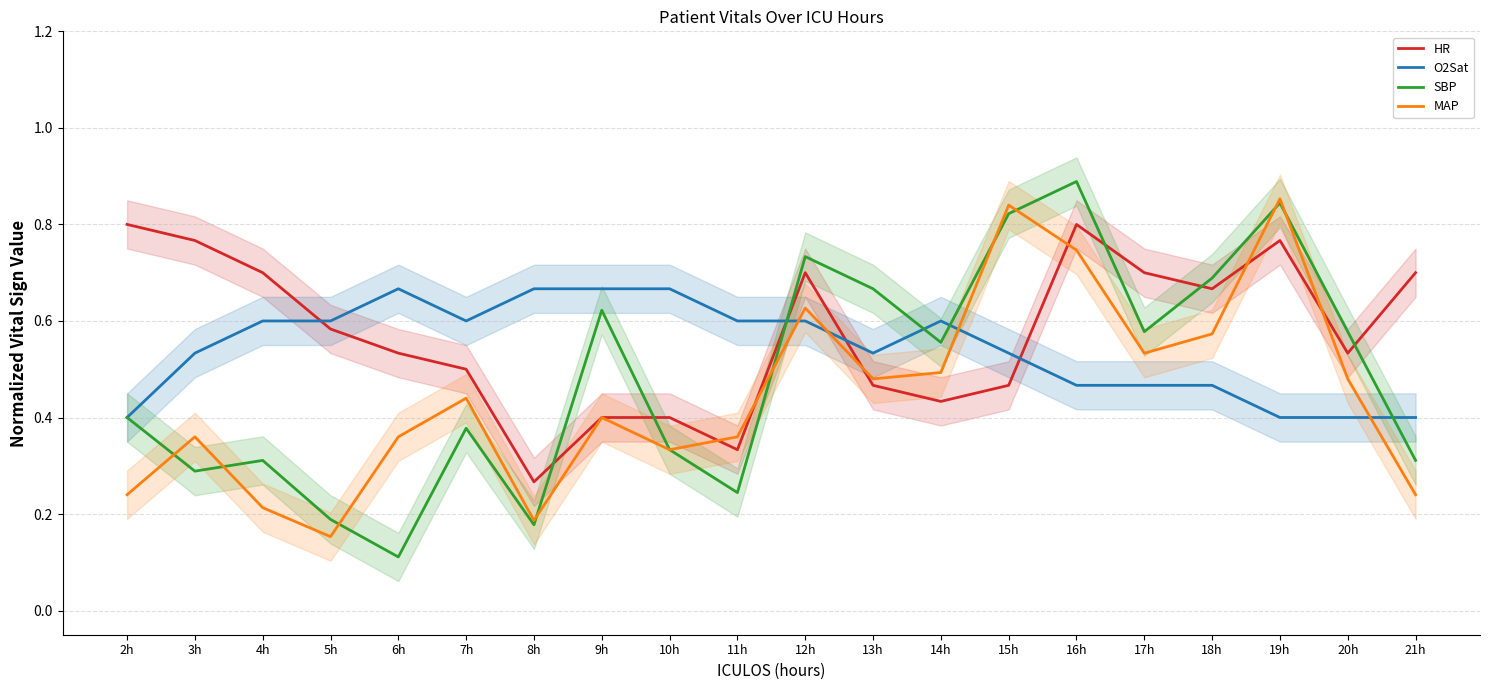

What is the average value of the SBP series?

0.5